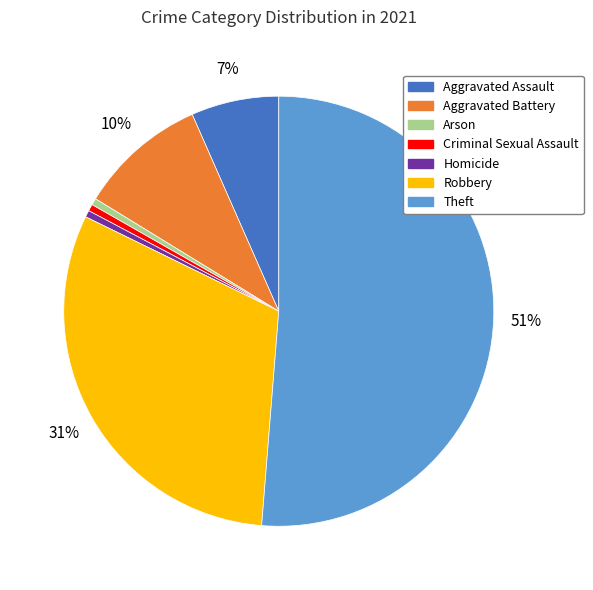

To the nearest percent, what is the average slice percentage?

14%